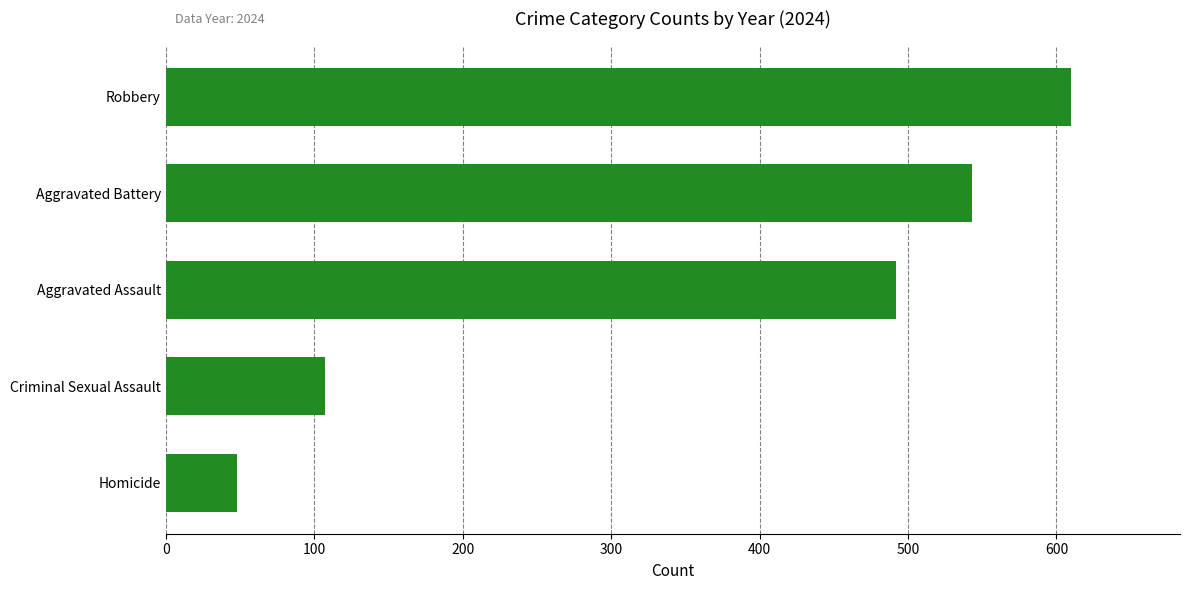

Between Criminal Sexual Assault and Robbery, which is larger?

Robbery